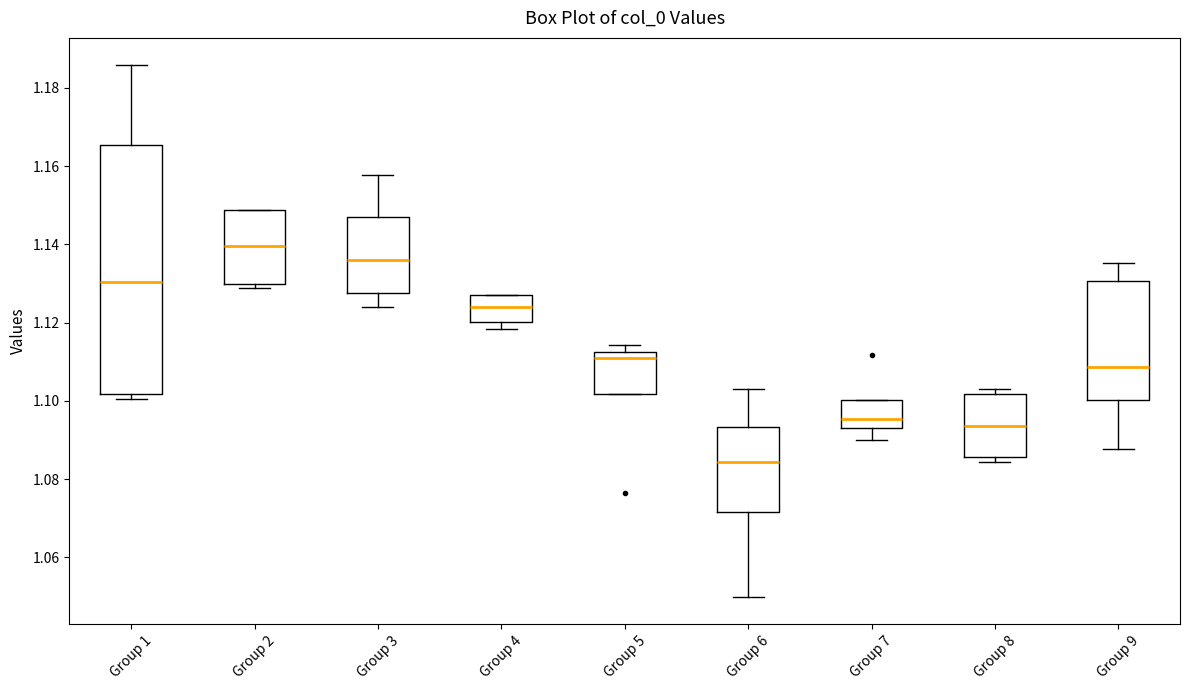

Reading left to right, transcribe this box plot: for each box, give where its median line is, the range the box spans, and where its two whiskers end, as read against the y-axis. The values are not printed on the chart, so give them approximately, as read against the axis.

Group 1: median 1.130, box 1.102 to 1.166, whiskers 1.100 to 1.186
Group 2: median 1.140, box 1.130 to 1.148, whiskers 1.128 to 1.148
Group 3: median 1.136, box 1.128 to 1.146, whiskers 1.124 to 1.158
Group 4: median 1.124, box 1.120 to 1.128, whiskers 1.118 to 1.128
Group 5: median 1.112 (just below the box's upper edge), box 1.102 to 1.112, whiskers 1.102 to 1.114
Group 6: median 1.084, box 1.072 to 1.094, whiskers 1.050 to 1.102
Group 7: median 1.096, box 1.094 to 1.100, whiskers 1.090 to 1.100
Group 8: median 1.094, box 1.086 to 1.102, whiskers 1.084 to 1.102 (just above the box's upper edge)
Group 9: median 1.108, box 1.100 to 1.130, whiskers 1.088 to 1.136